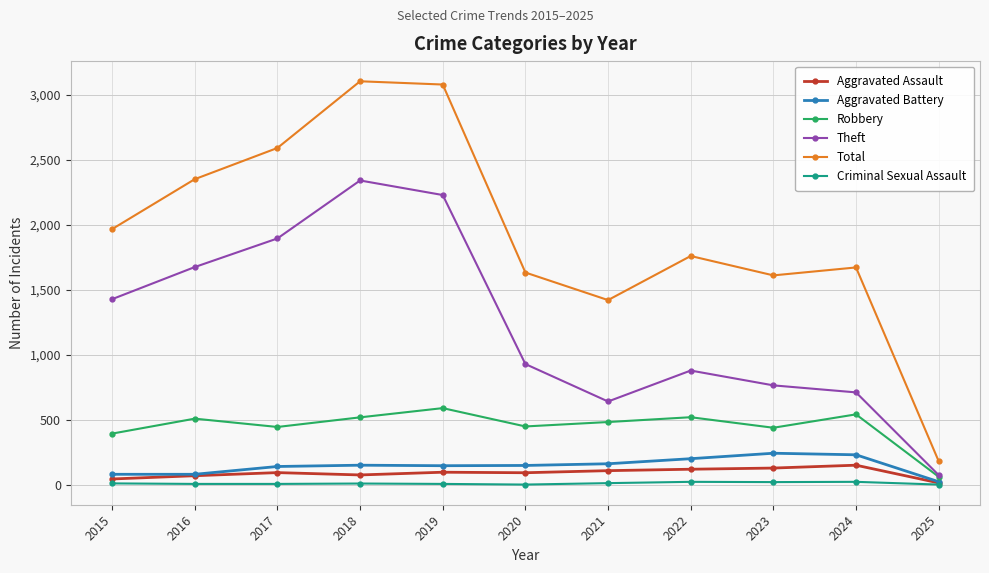

What is the value of the Total point at the 1st from the left?

1968